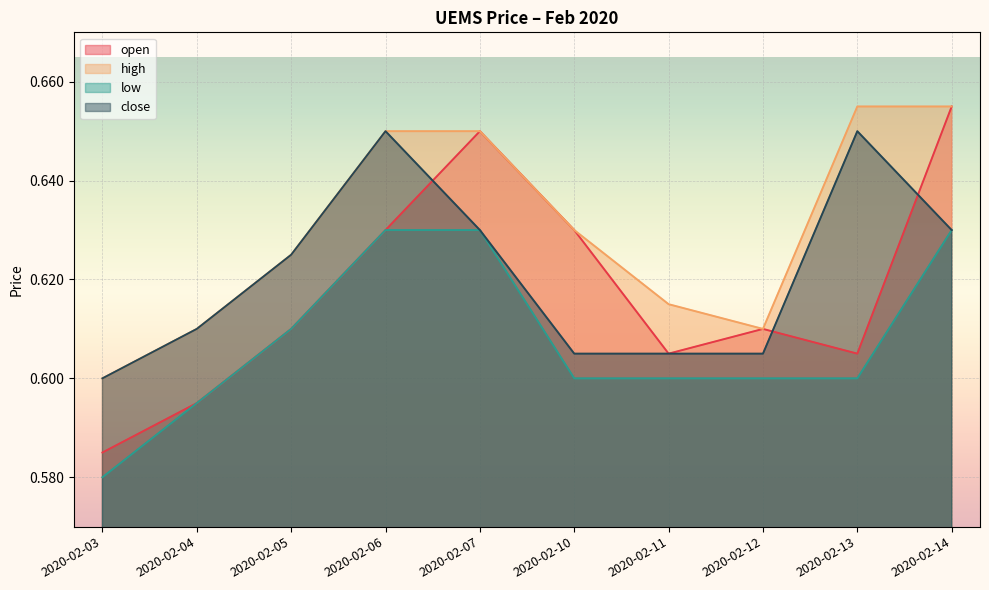

How many interior local peaks does the open series have?

2